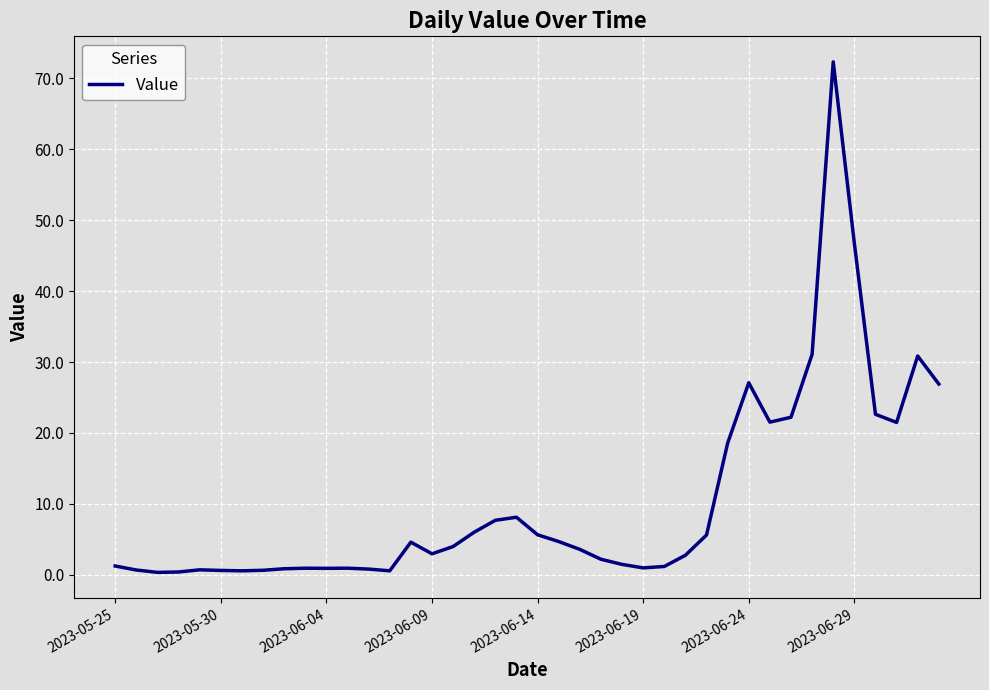

What is the difference between the maximum and minimum values?

72.0